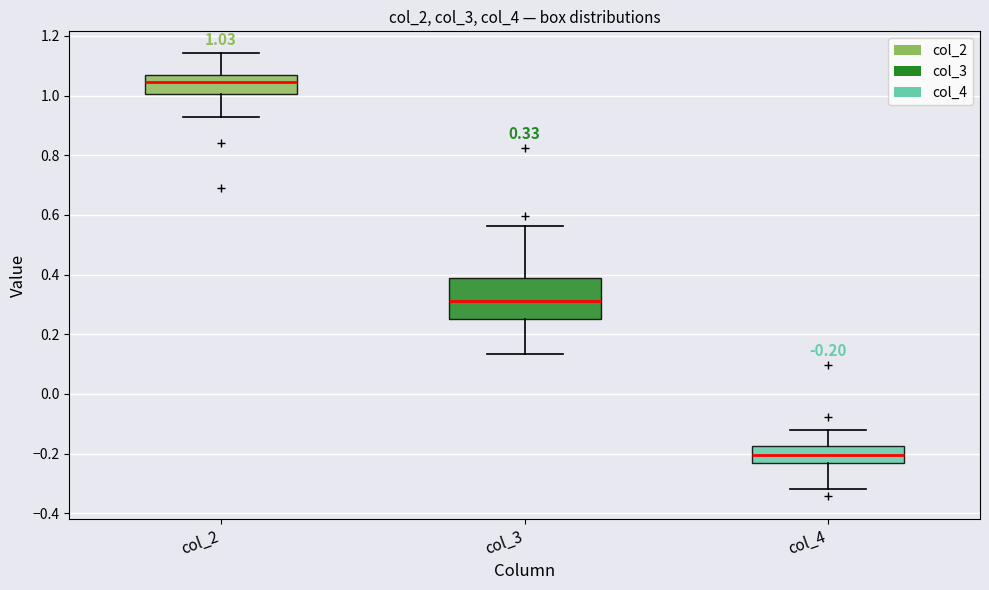

Which box has the highest median line?

col_2